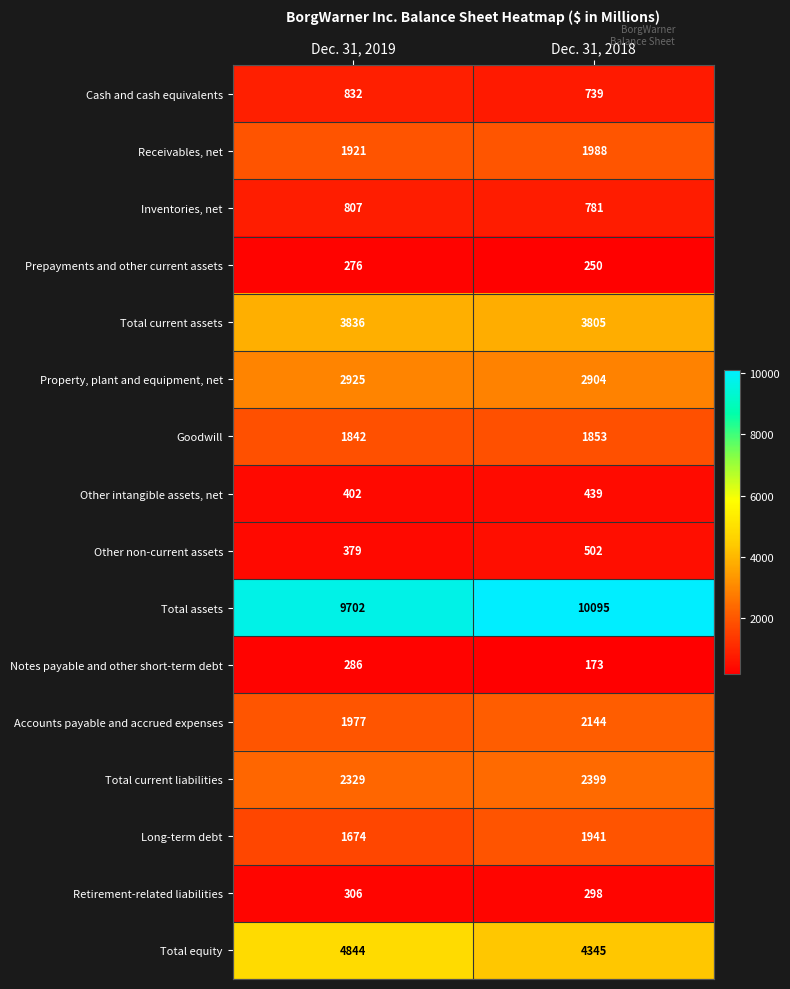

At which category is the sum across all series the highest?

Dec. 31, 2018